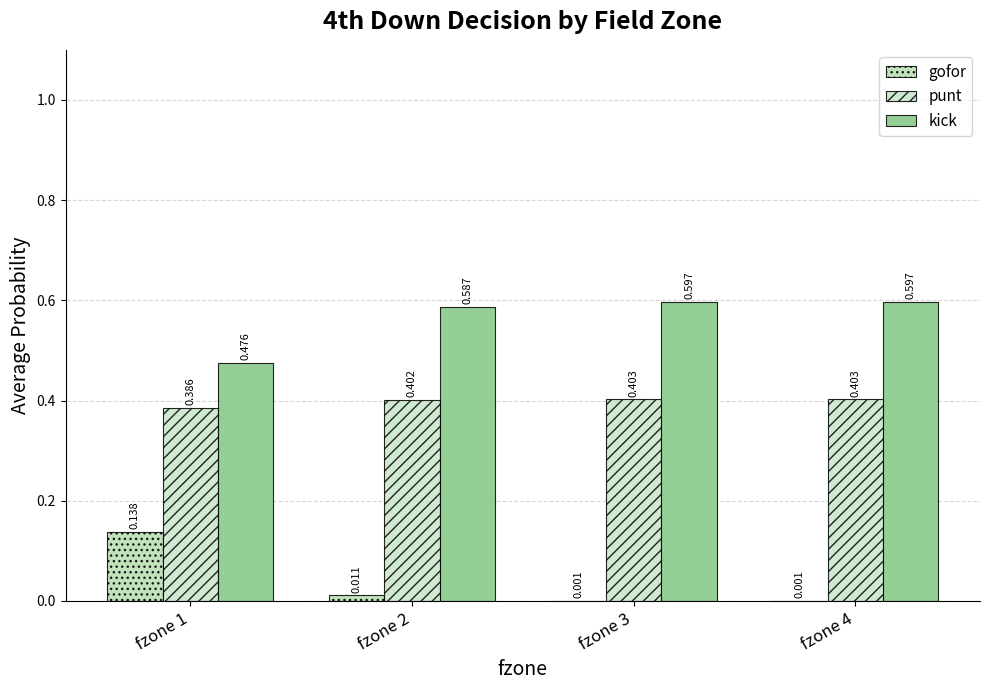

Between fzone 2 and fzone 4, which series saw the biggest shift?

gofor